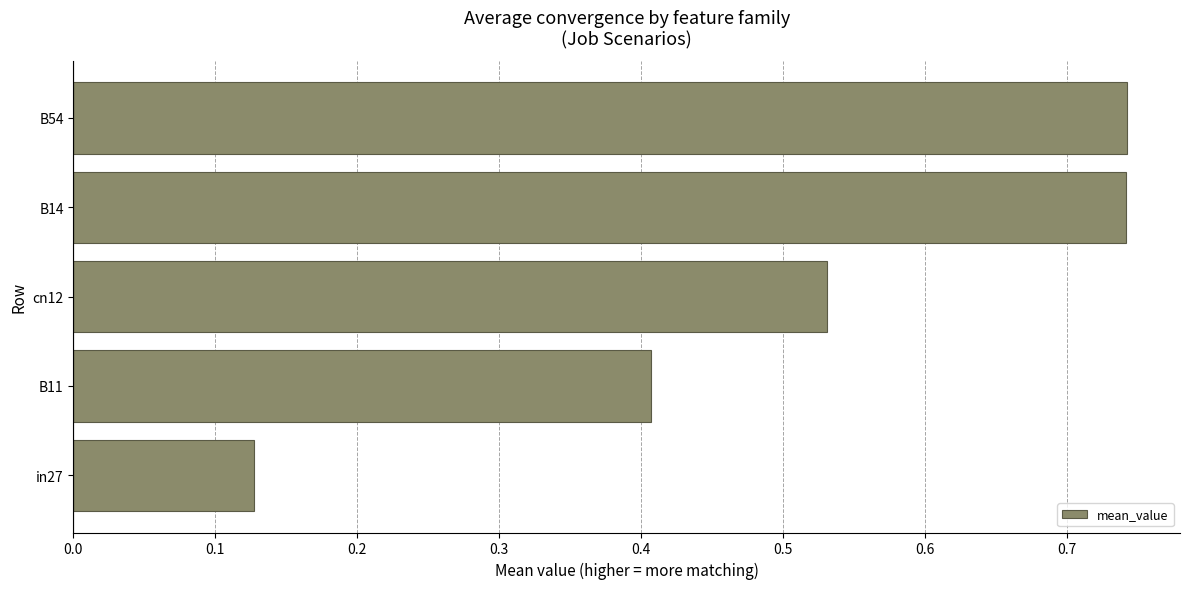

The chart shows a value of 0.6 at B11. True or false?

False